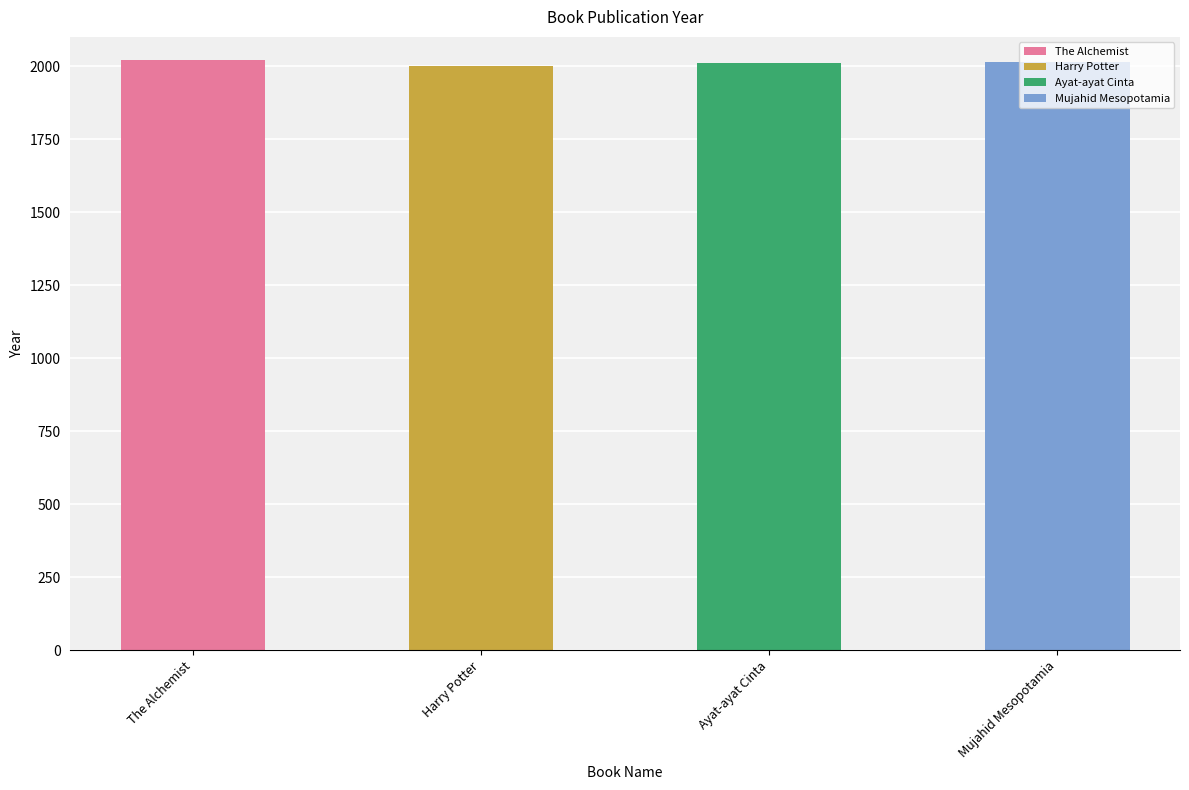

What is the difference between the maximum and minimum values?

19